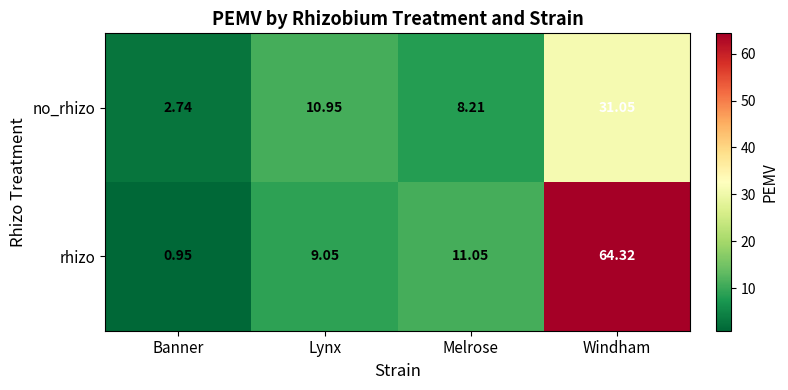

Rank the categories by rhizo value from highest to lowest.

Windham, Melrose, Lynx, Banner